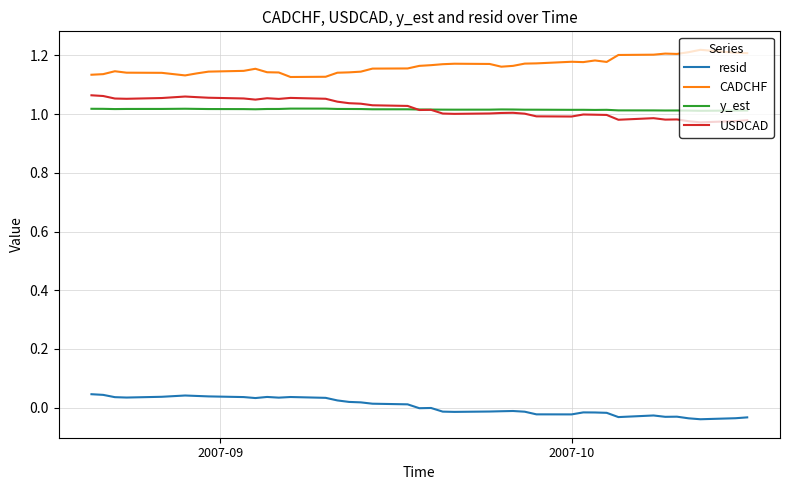

Which series has the largest total across all categories?

CADCHF